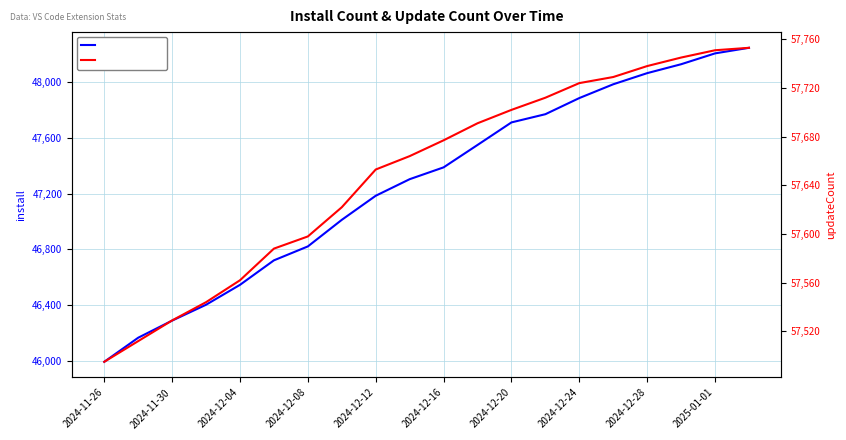

What is the maximum value for install?

48248